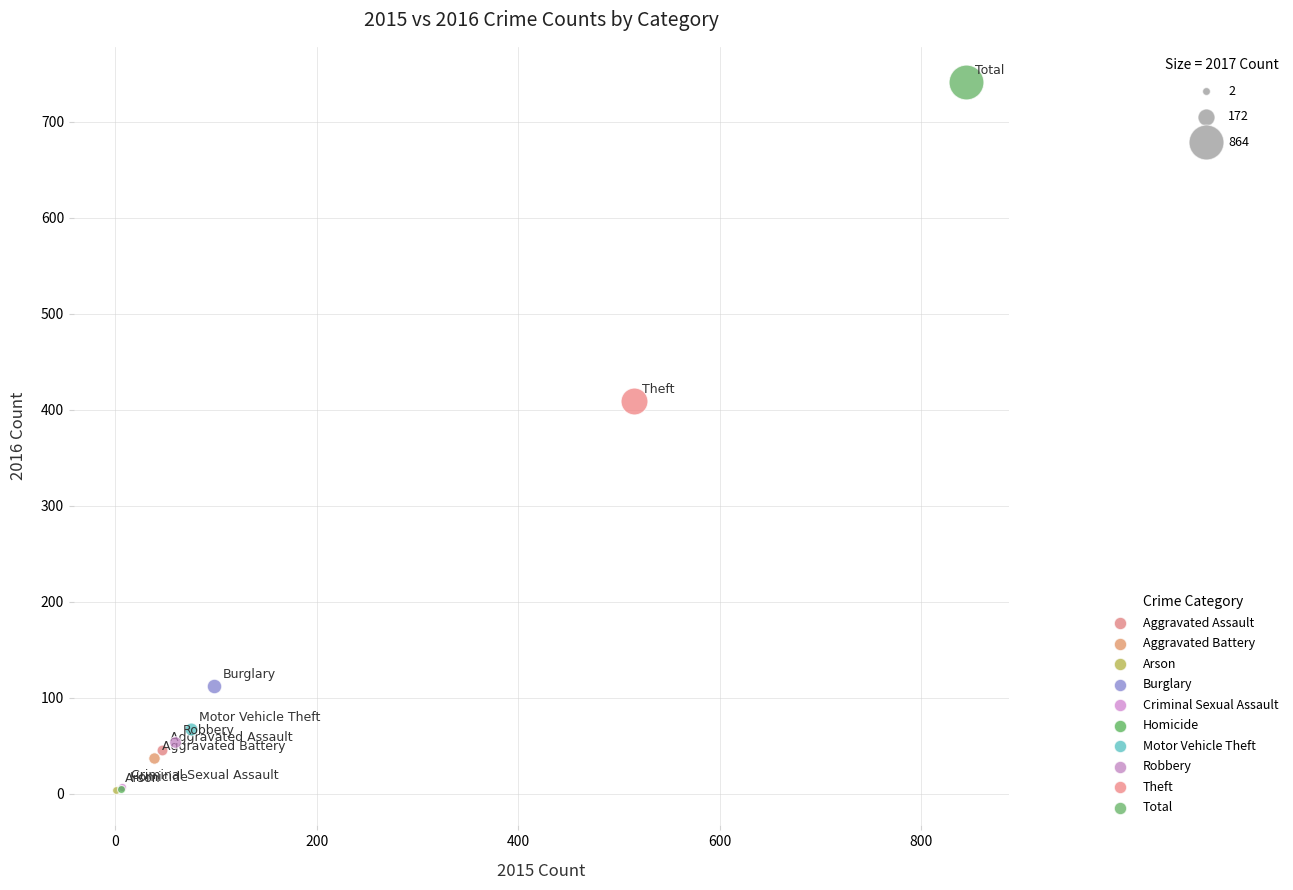

Which series reaches the maximum Y coordinate?

Total